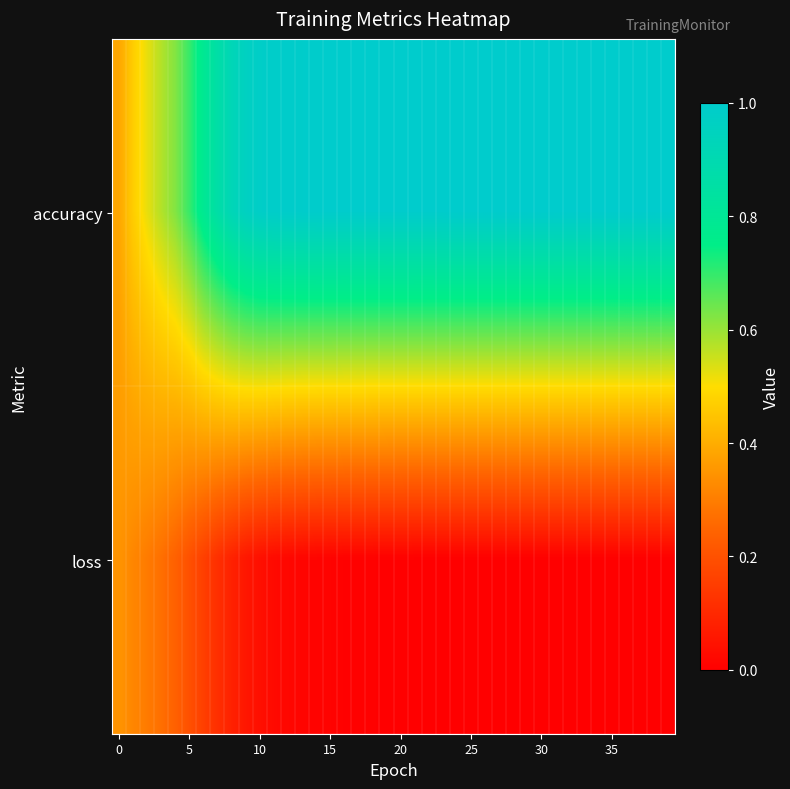

Reading left to right, list all the values displayed in this chart.

accuracy: 0.4	0.5	0.5	0.6	0.6	0.7	0.8	0.9	0.9	1.0	1.0	1.0	1.0	1.0	1.0	1.0	1.0	1.0	1.0	1.0	1.0	1.0	1.0	1.0	1.0	1.0	1.0	1.0	1.0	1.0	1.0	1.0	1.0	1.0	1.0	1.0	1.0	1.0	1.0	1.0
loss: 0.3	0.3	0.3	0.3	0.2	0.2	0.2	0.1	0.1	0.1	0.0	0.0	0.0	0.0	0.0	0.0	0.0	0.0	0.0	0.0	0.0	0.0	0.0	0.0	0.0	0.0	0.0	0.0	0.0	0.0	0.0	0.0	0.0	0.0	0.0	0.0	0.0	0.0	0.0	0.0